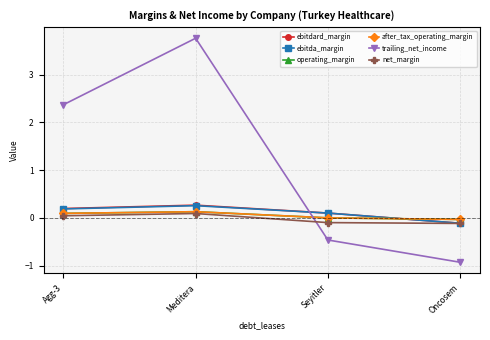

Which series has the largest range (max minus min)?

trailing_net_income